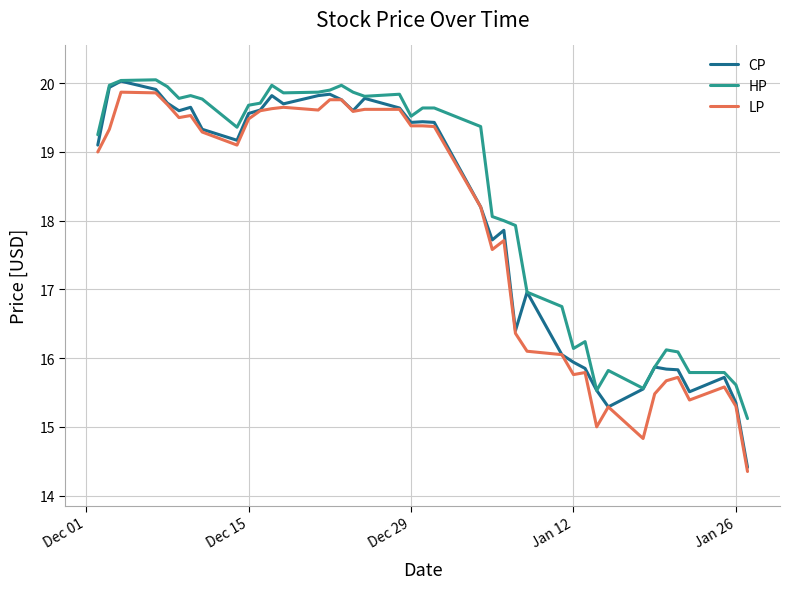

Rank the series by their average value, from lowest to highest.

LP, CP, HP